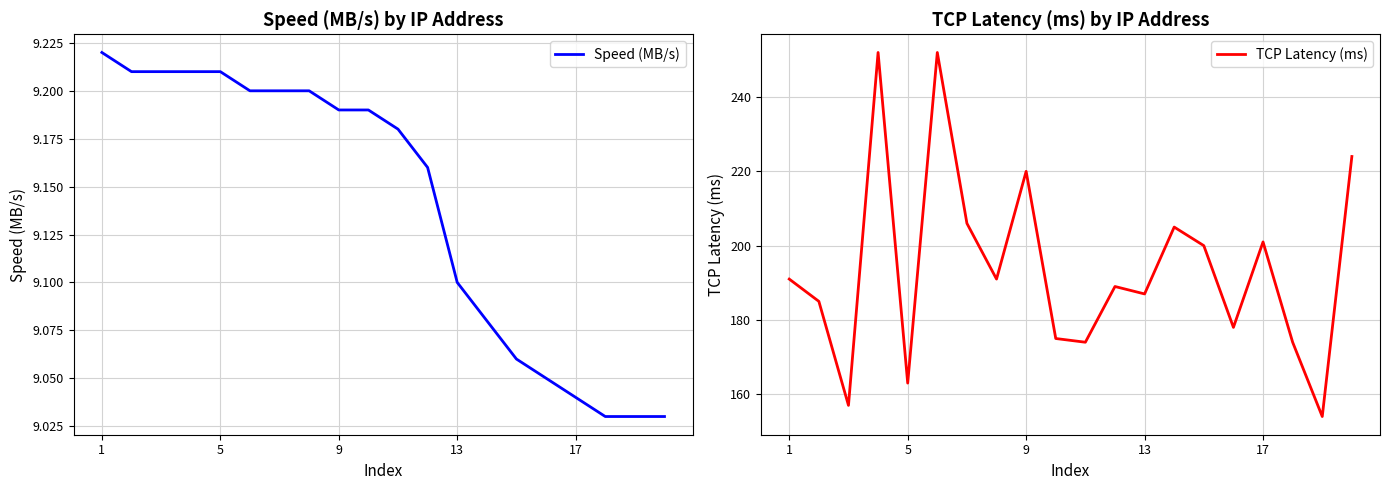

True or false: Speed (MB/s) and TCP Latency (ms) intersect in this chart.

False